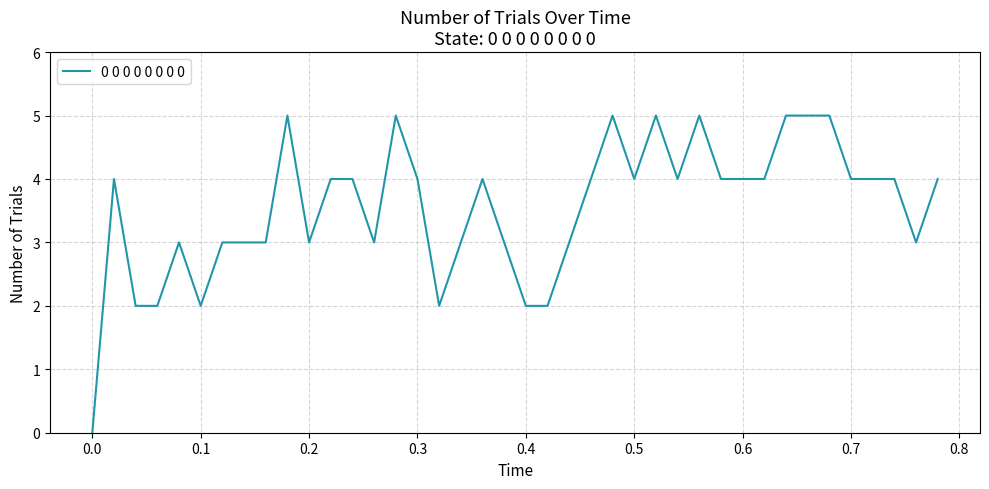

What is the maximum value shown in the chart?

5